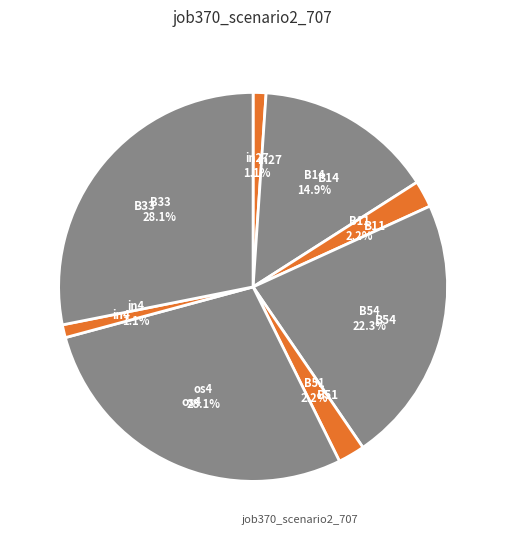

Is there a majority slice in this chart?

No